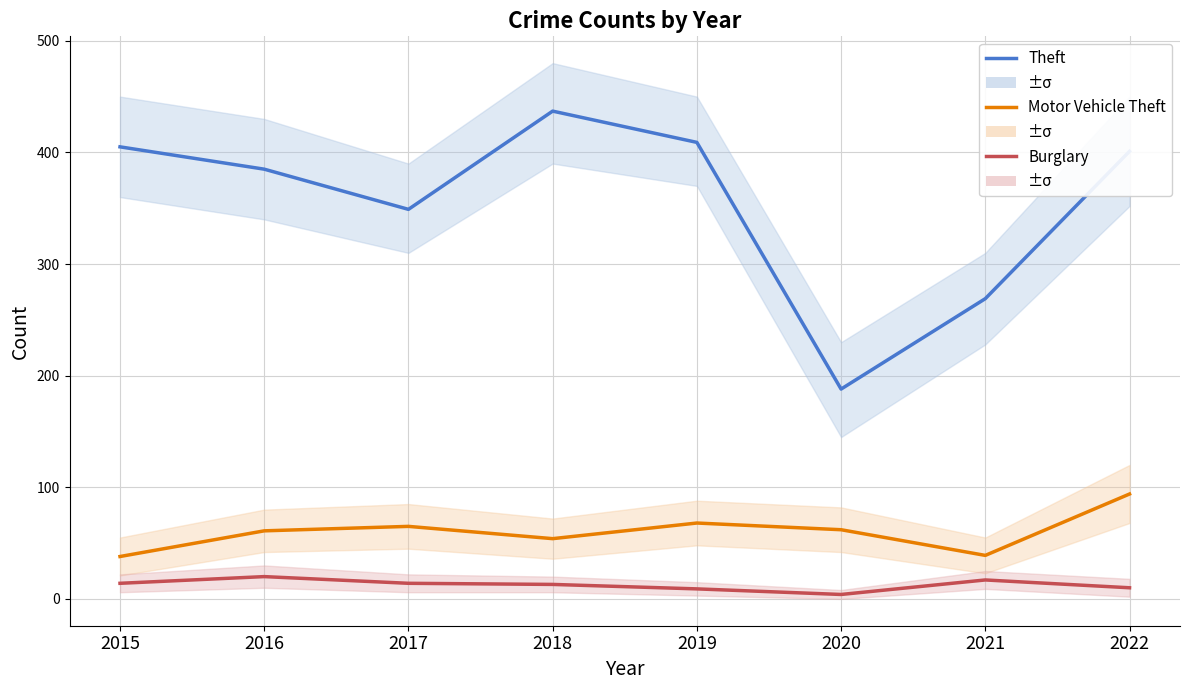

How many lines are shown in the chart?

3